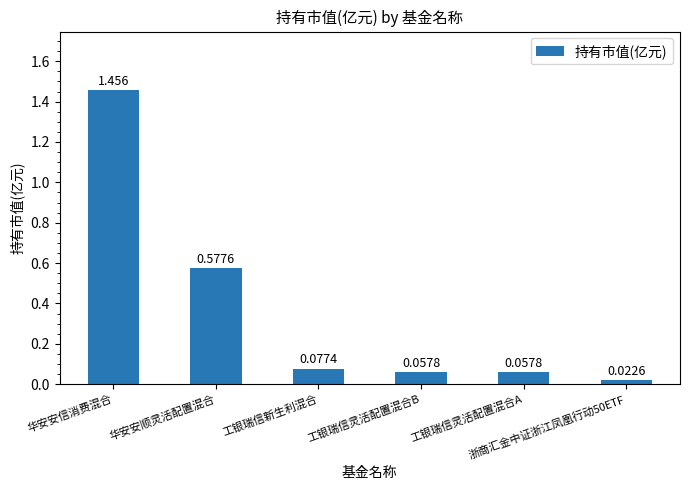

What is the maximum value shown in the chart?

1.5